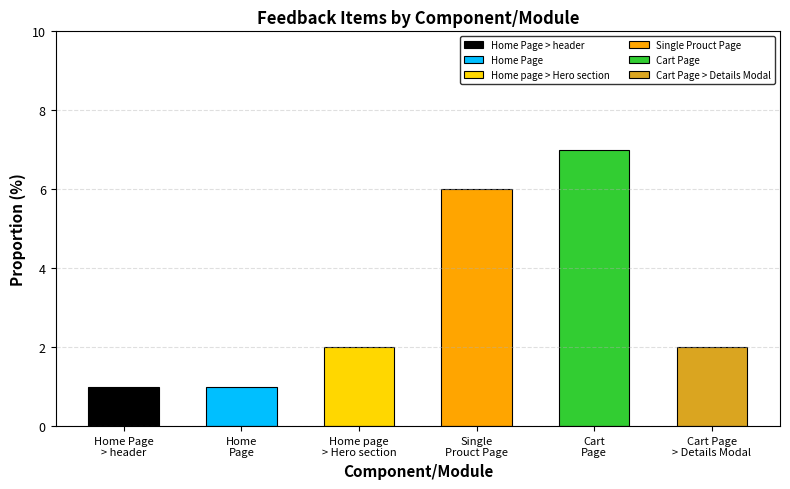

The value at Single Prouct Page is 6. True or false?

True